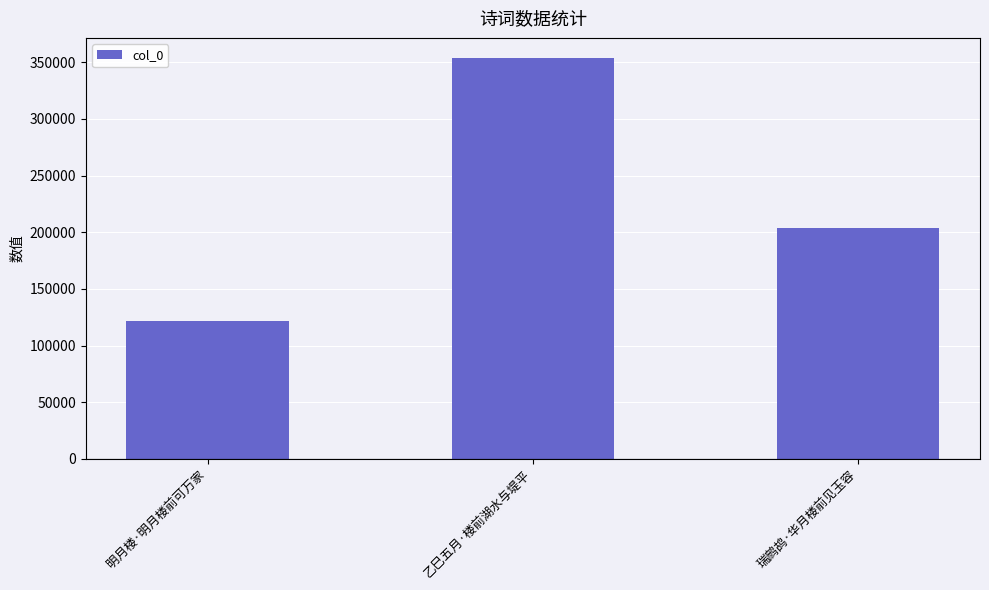

How many data points are less than 203724?

1